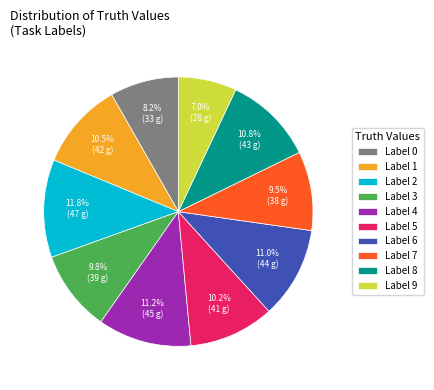

How many slices are in this pie chart?

10